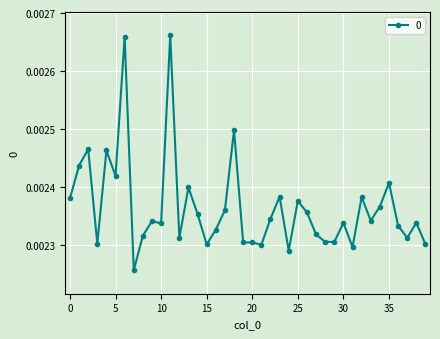

How many values are between 0 and 1?

40